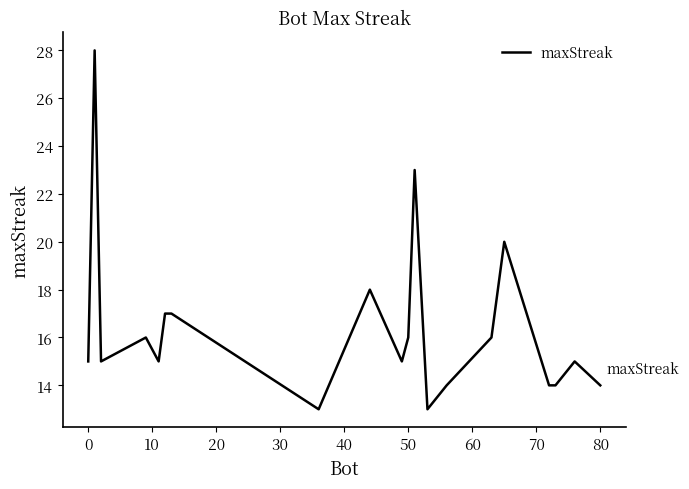

What is the greatest value displayed?

28